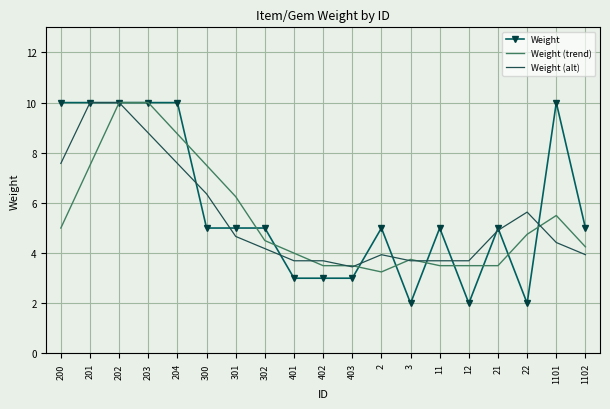

How many categories are shown in the chart?

19